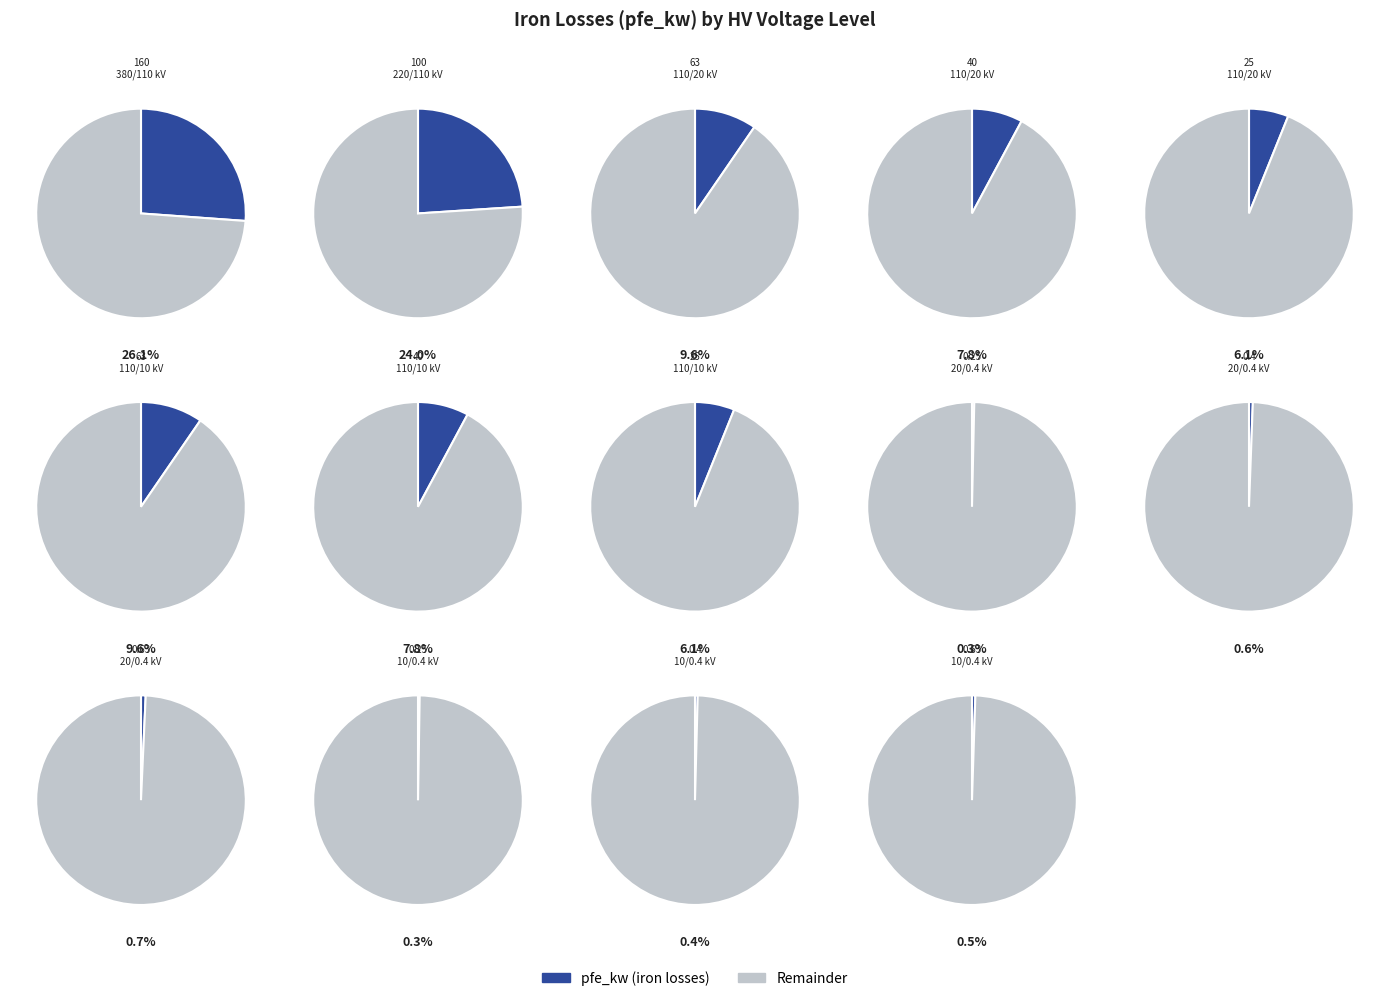

Is it true that 10 is 0% of the pie?

True